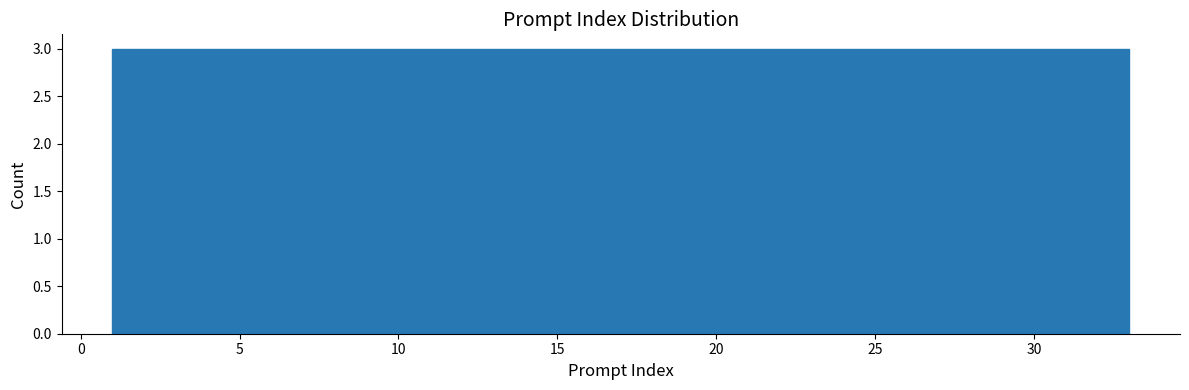

How tall is the bar that spans 12.5 to 15.5 on the x-axis? Neither the bar edges nor the heights are printed on the chart, so give them approximately, as read against the axes.

3